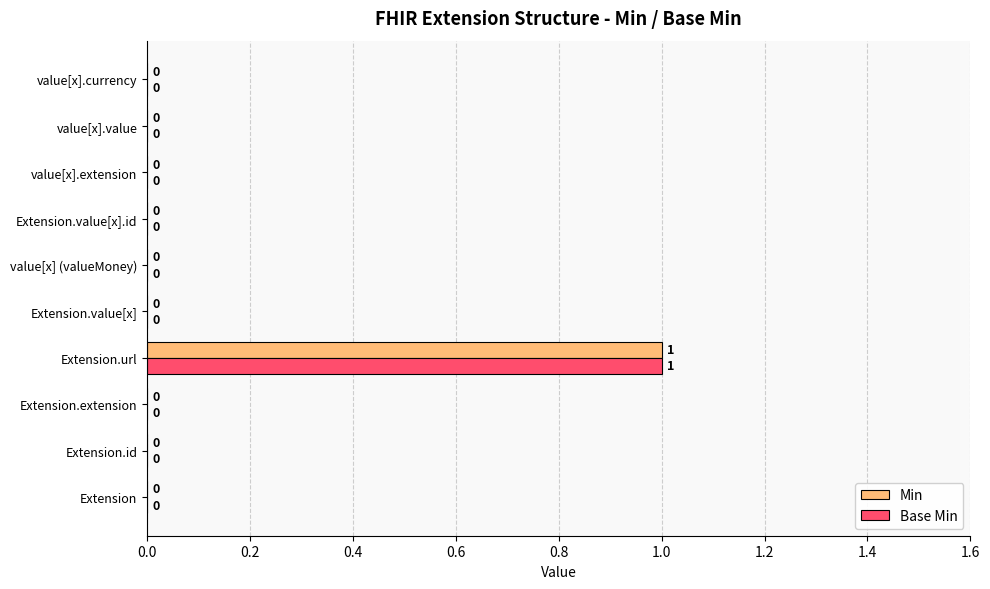

The Base Min series shows 1 at Extension.value[x]. True or false?

False